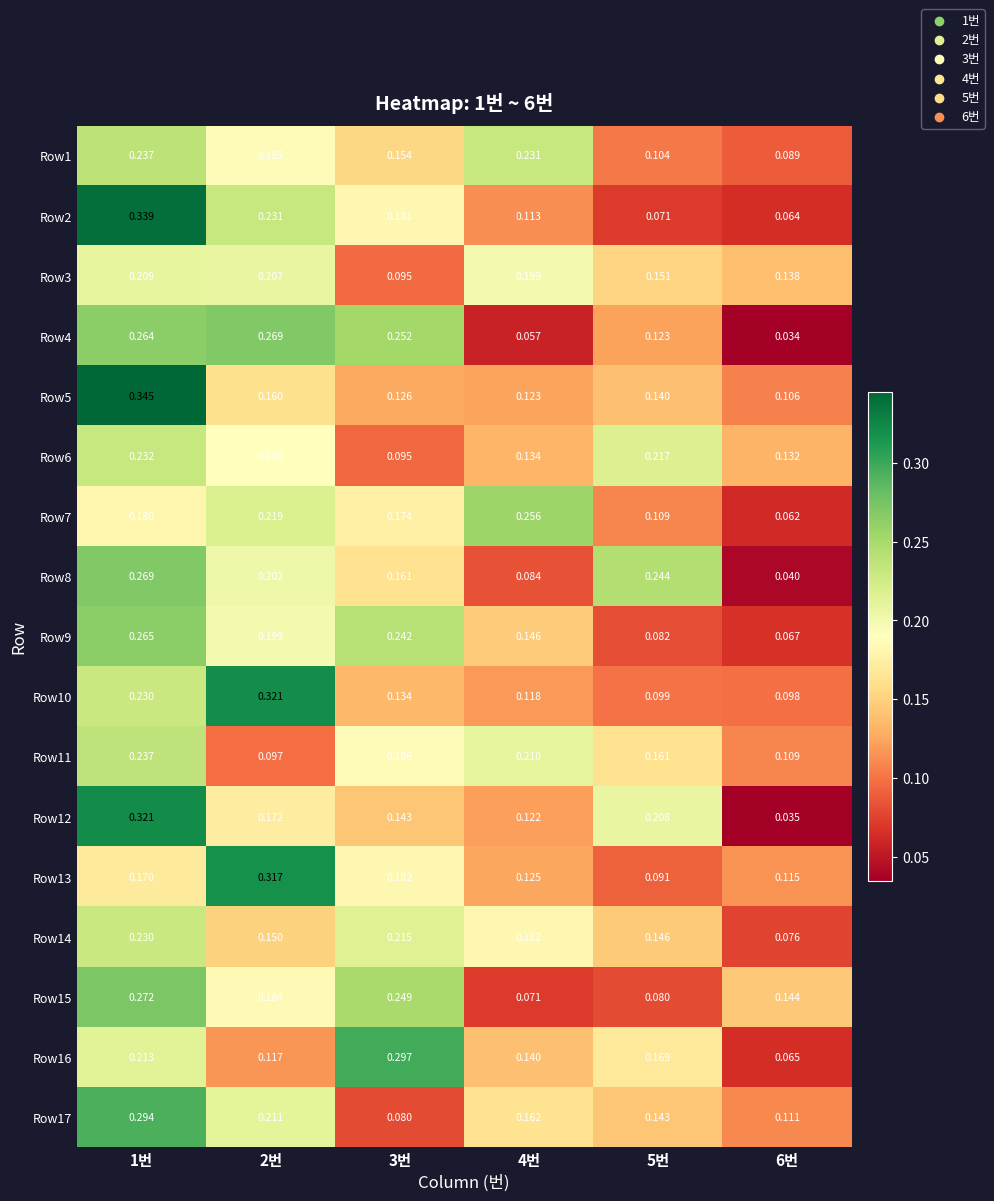

Reading left to right, list all the values displayed in this chart.

Row1: 1번=0.2	2번=0.2	3번=0.2	4번=0.2	5번=0.1	6번=0.1
Row2: 1번=0.3	2번=0.2	3번=0.2	4번=0.1	5번=0.1	6번=0.1
Row3: 1번=0.2	2번=0.2	3번=0.1	4번=0.2	5번=0.2	6번=0.1
Row4: 1번=0.3	2번=0.3	3번=0.3	4번=0.1	5번=0.1	6번=0.0
Row5: 1번=0.3	2번=0.2	3번=0.1	4번=0.1	5번=0.1	6번=0.1
Row6: 1번=0.2	2번=0.2	3번=0.1	4번=0.1	5번=0.2	6번=0.1
Row7: 1번=0.2	2번=0.2	3번=0.2	4번=0.3	5번=0.1	6번=0.1
Row8: 1번=0.3	2번=0.2	3번=0.2	4번=0.1	5번=0.2	6번=0.0
Row9: 1번=0.3	2번=0.2	3번=0.2	4번=0.1	5번=0.1	6번=0.1
Row10: 1번=0.2	2번=0.3	3번=0.1	4번=0.1	5번=0.1	6번=0.1
Row11: 1번=0.2	2번=0.1	3번=0.2	4번=0.2	5번=0.2	6번=0.1
Row12: 1번=0.3	2번=0.2	3번=0.1	4번=0.1	5번=0.2	6번=0.0
Row13: 1번=0.2	2번=0.3	3번=0.2	4번=0.1	5번=0.1	6번=0.1
Row14: 1번=0.2	2번=0.1	3번=0.2	4번=0.2	5번=0.1	6번=0.1
Row15: 1번=0.3	2번=0.2	3번=0.2	4번=0.1	5번=0.1	6번=0.1
Row16: 1번=0.2	2번=0.1	3번=0.3	4번=0.1	5번=0.2	6번=0.1
Row17: 1번=0.3	2번=0.2	3번=0.1	4번=0.2	5번=0.1	6번=0.1